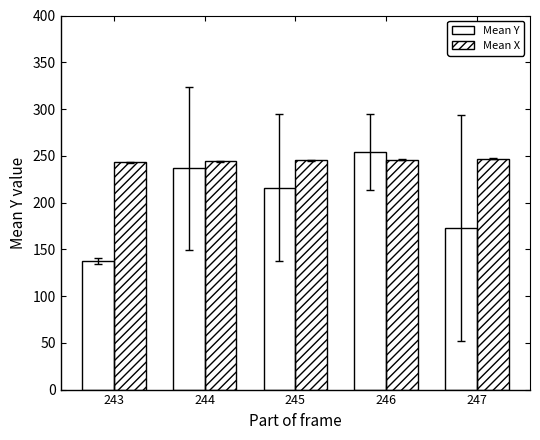

Rank the series by their average value, from highest to lowest.

Mean X, Mean Y